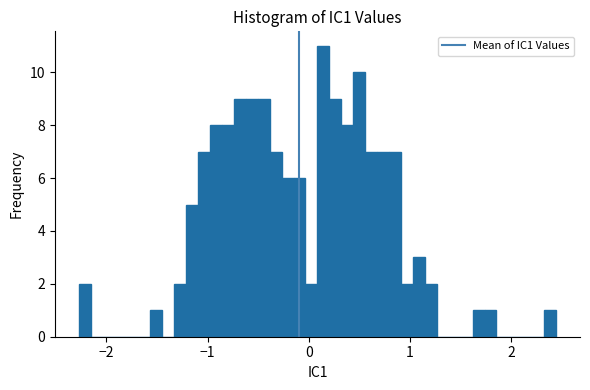

Read against the x-axis, roughly where is the centre of the tallest bar?

0.1